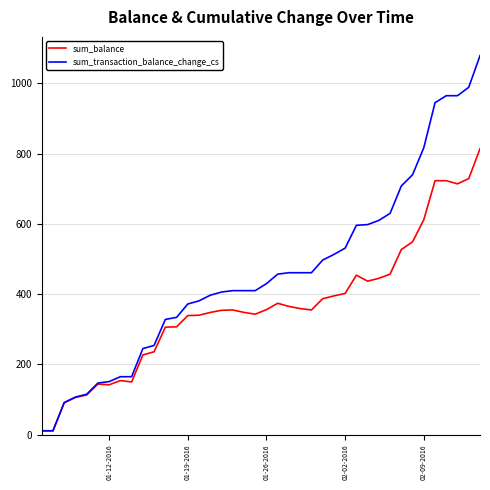

Which series has the largest total across all categories?

sum_transaction_balance_change_cs